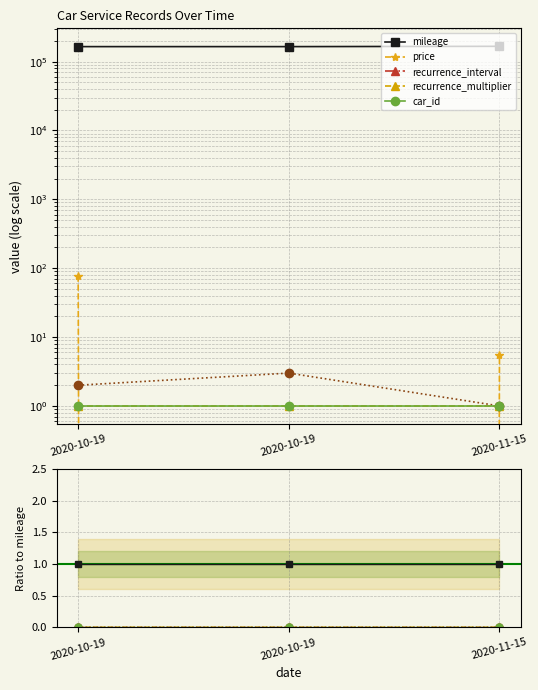

What are all the series names shown in the legend?

mileage, price, recurrence_interval, recurrence_multiplier, car_id